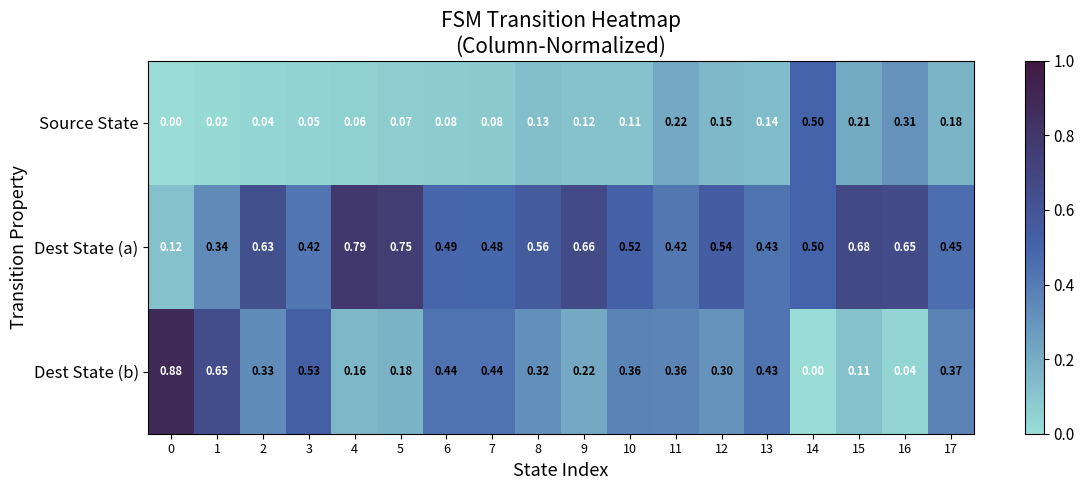

Rank the series at 15 from lowest to highest value.

Dest State (b), Source State, Dest State (a)